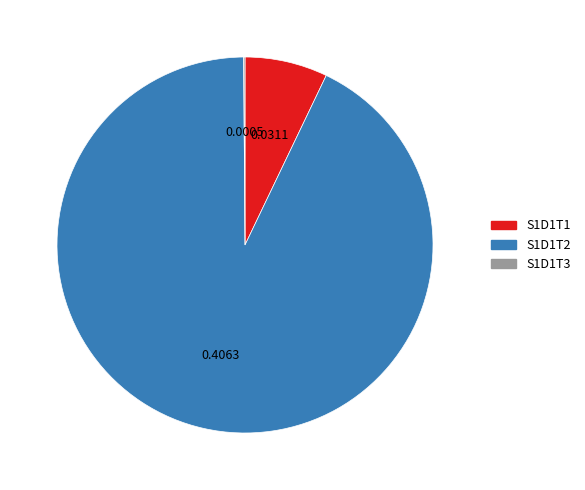

Does S1D1T2 represent more than half of the total?

Yes